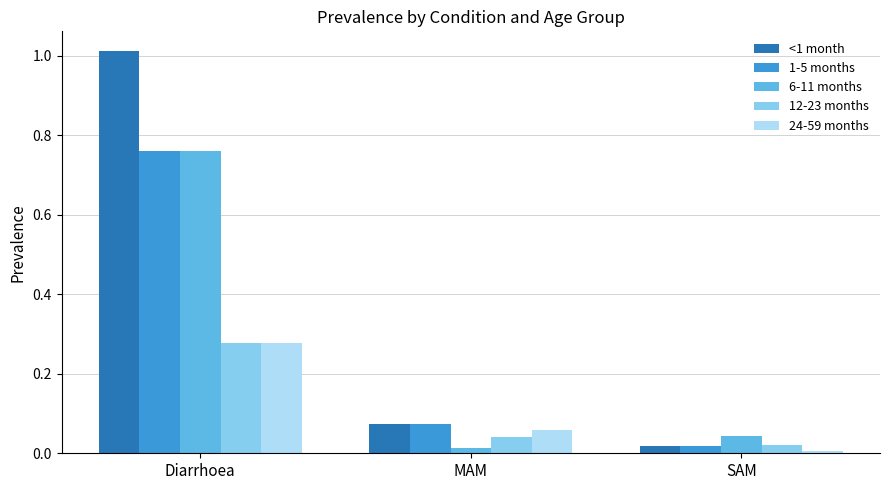

True or false: <1 month has a value of 1.0 at Diarrhoea.

True